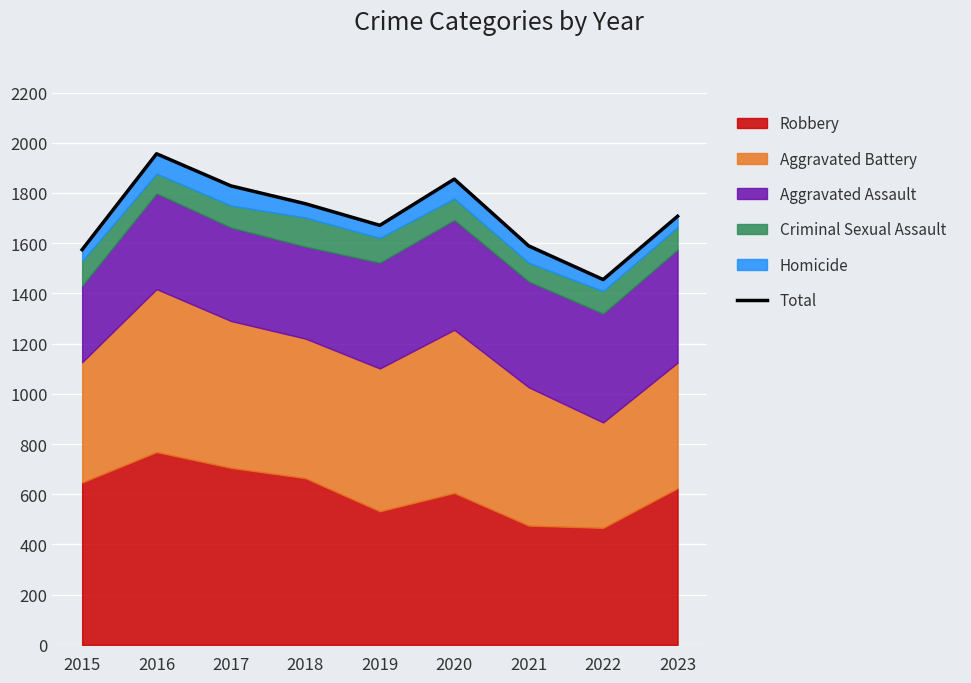

Between 2021 and 2018, which is larger?

2018